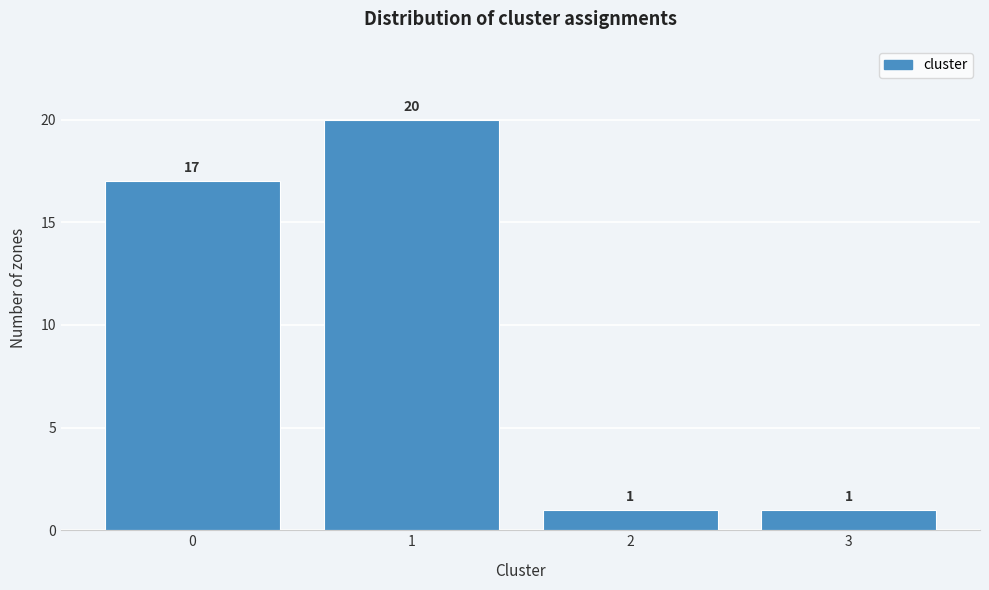

Reading left to right, extract all data points from this chart.

17	20	1	1